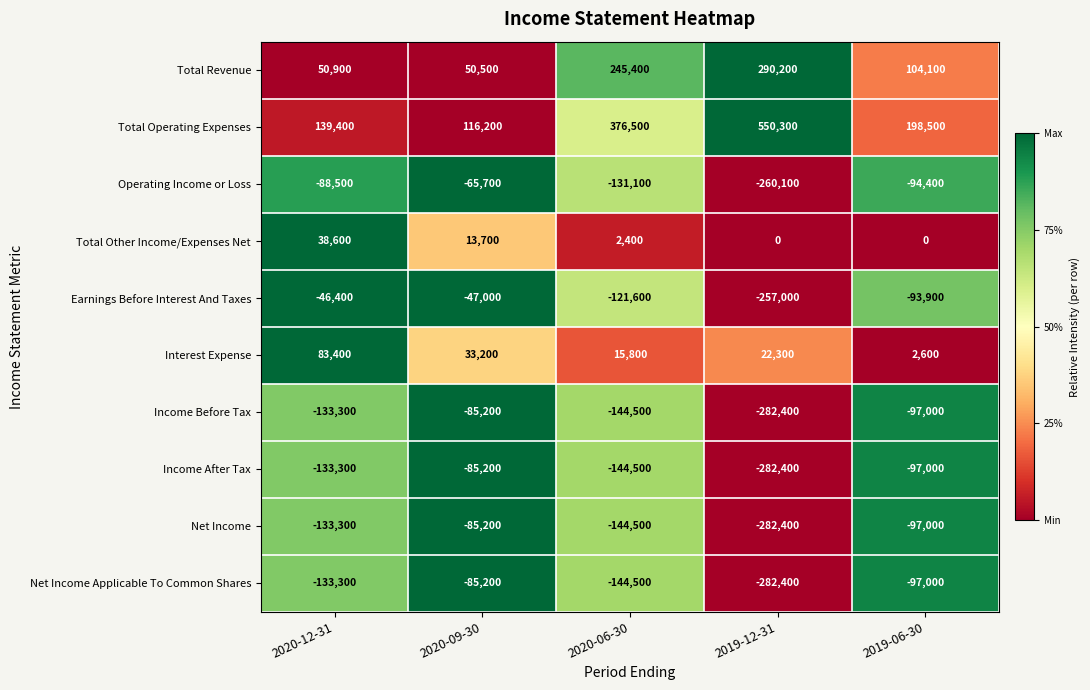

What is the difference between the maximum and minimum values in the Net Income Applicable To Common Shares series?

197200